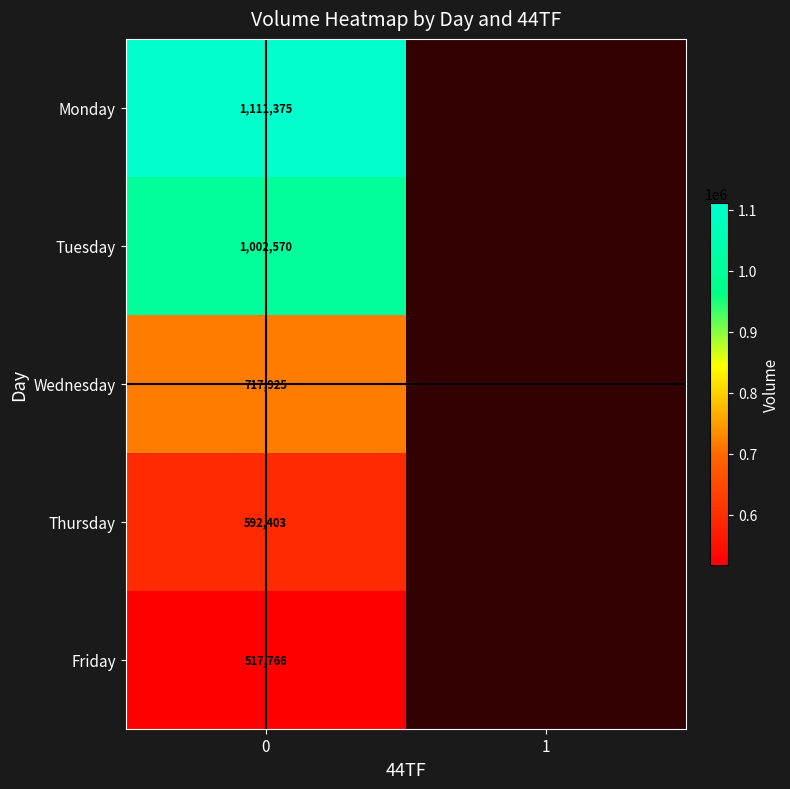

True or false: Thursday has a value of 994514 at 0.

False